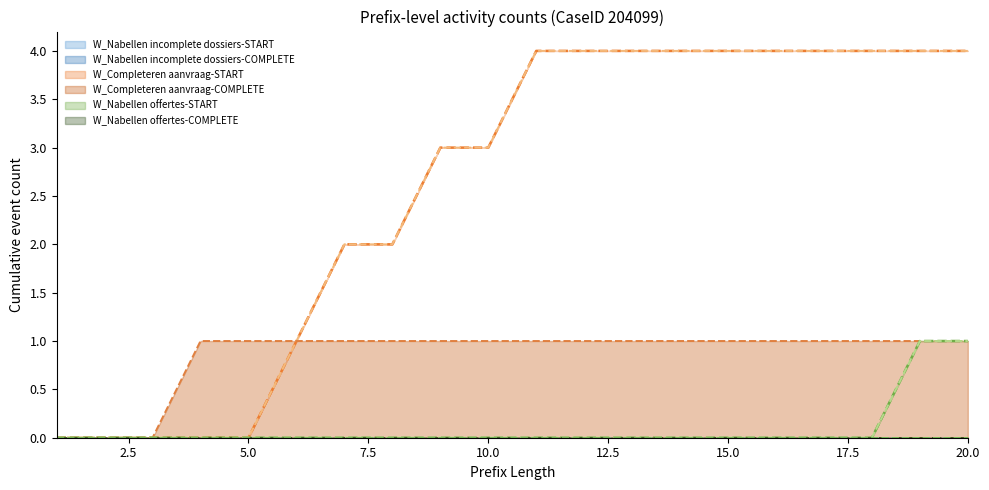

Between 1 and 19, which series saw the biggest shift?

W_Completeren aanvraag-START